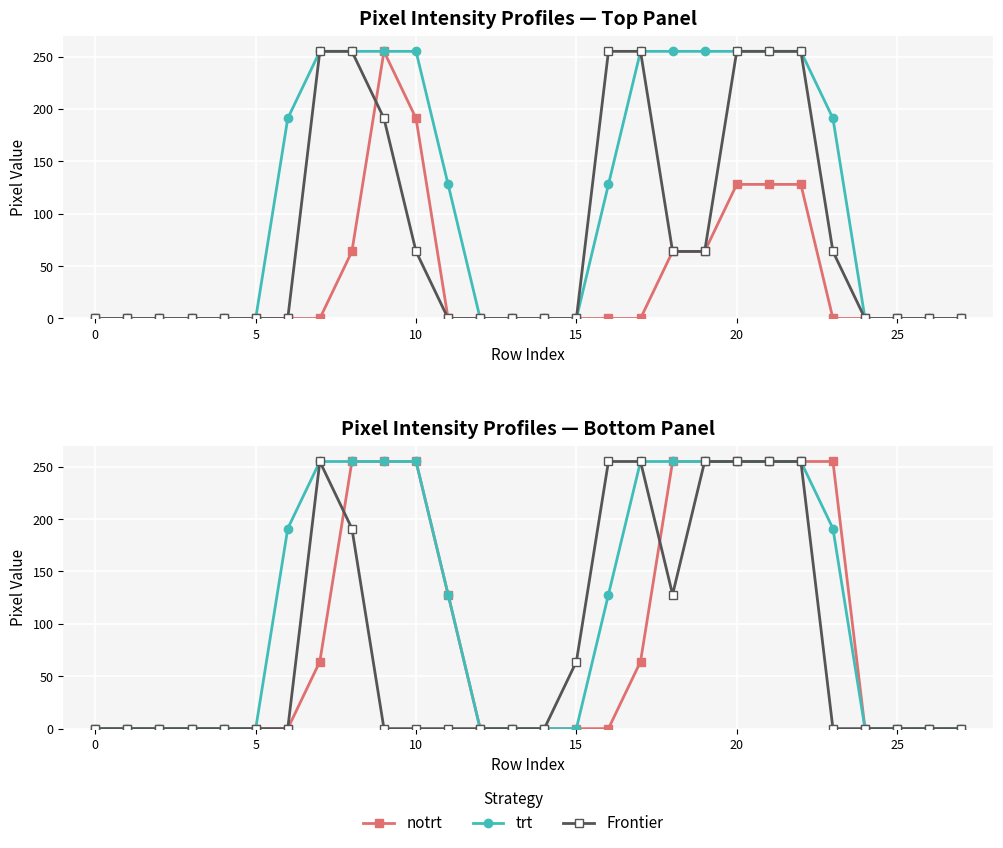

What are all the series names shown in the legend?

notrt, trt, Frontier